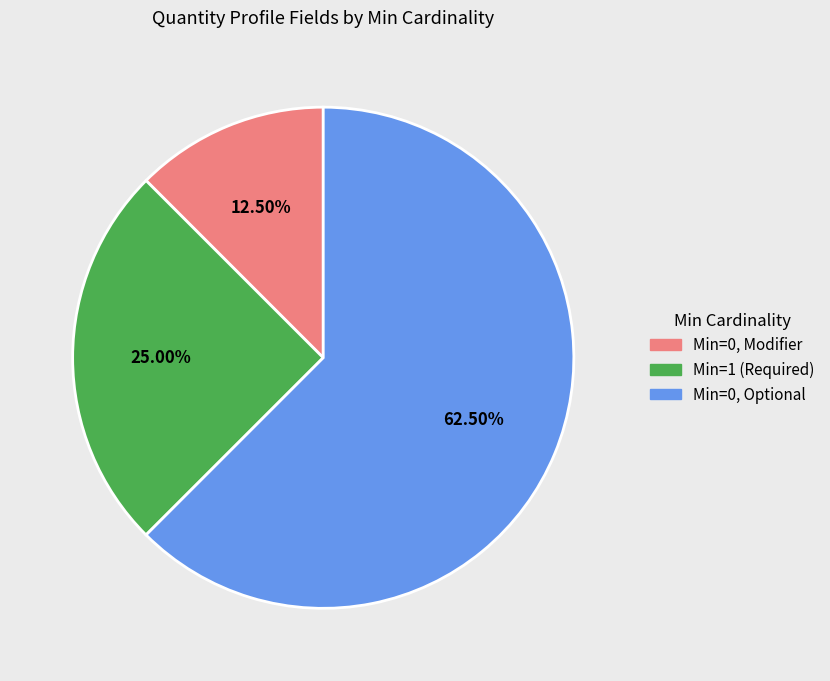

Which has a higher value, Min=1 (Required) or Min=0, Modifier?

Min=1 (Required)